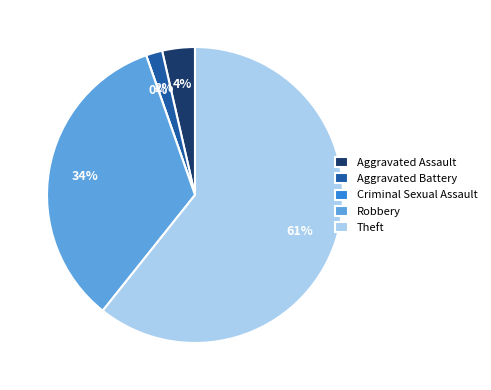

Which slice is the largest?

Theft